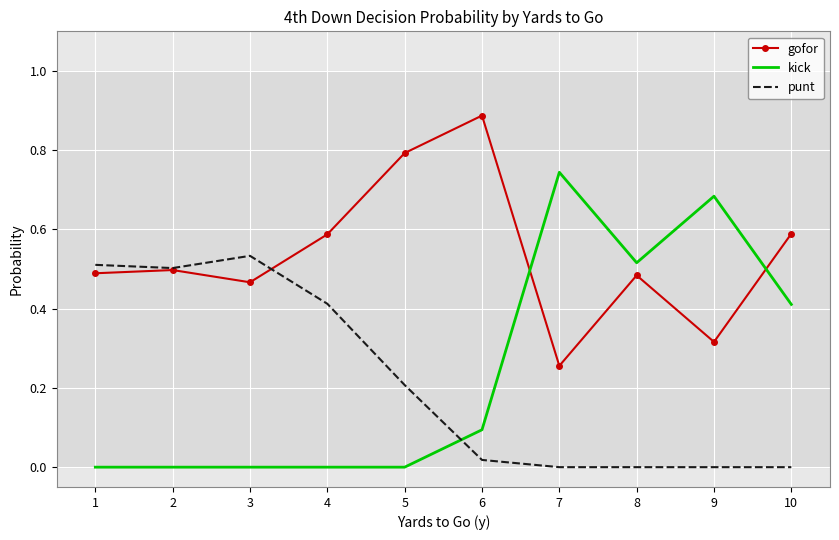

Which label corresponds to the largest value in the chart?

6